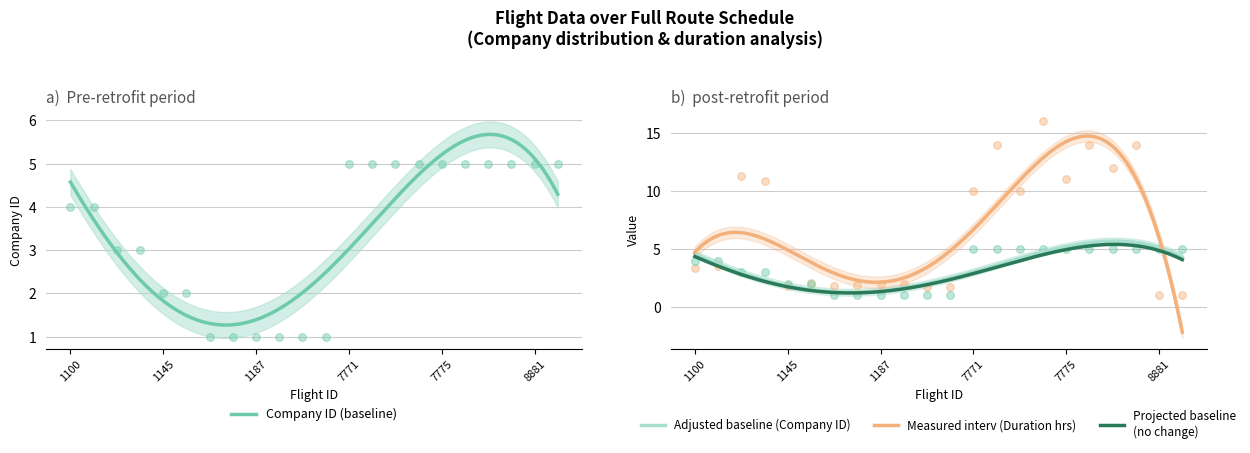

What is the highest value of the Company ID (baseline) series?

5.7